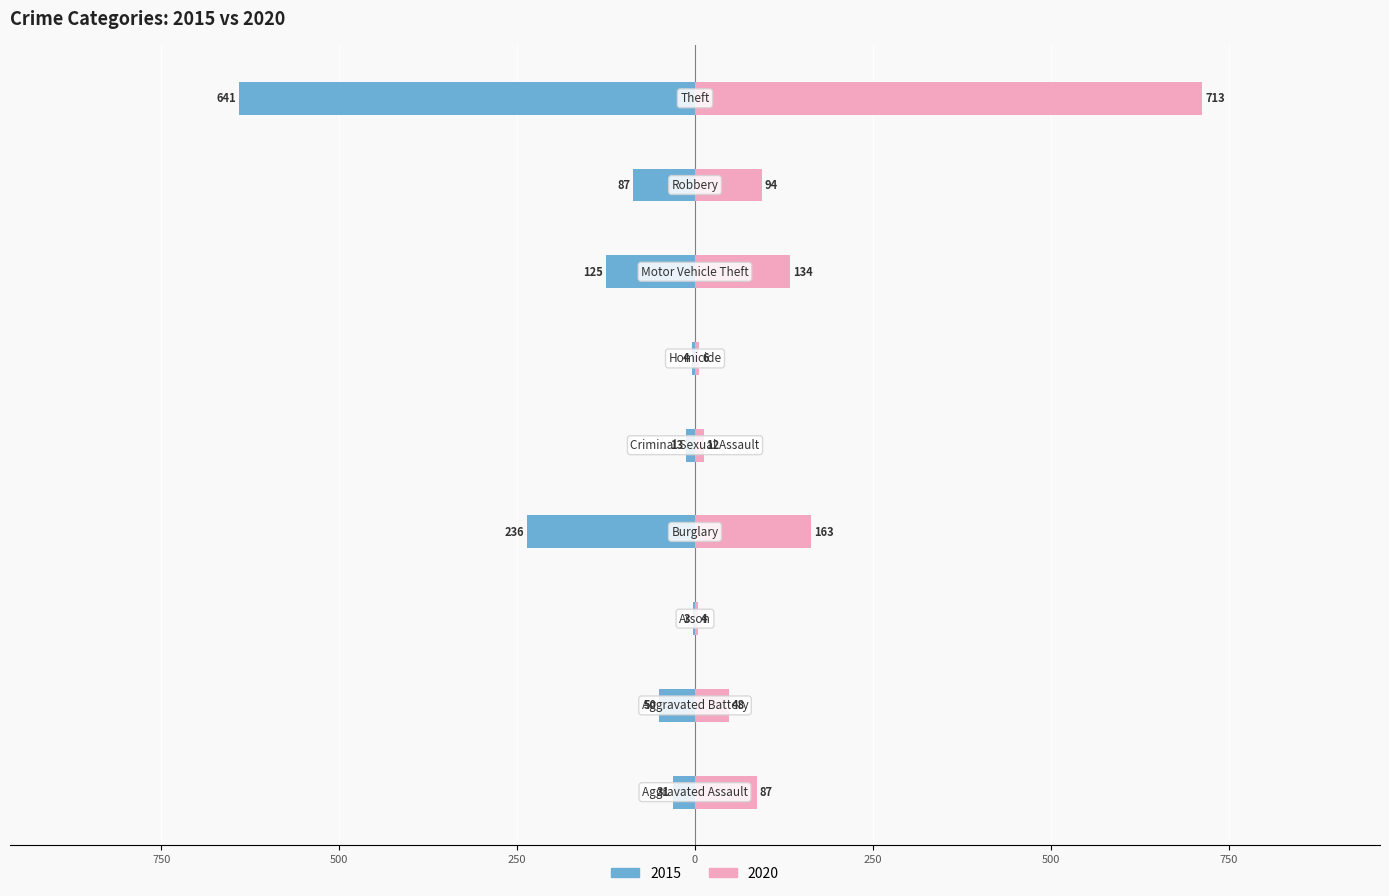

What is the label of the 8th bar from the right?

Aggravated Battery